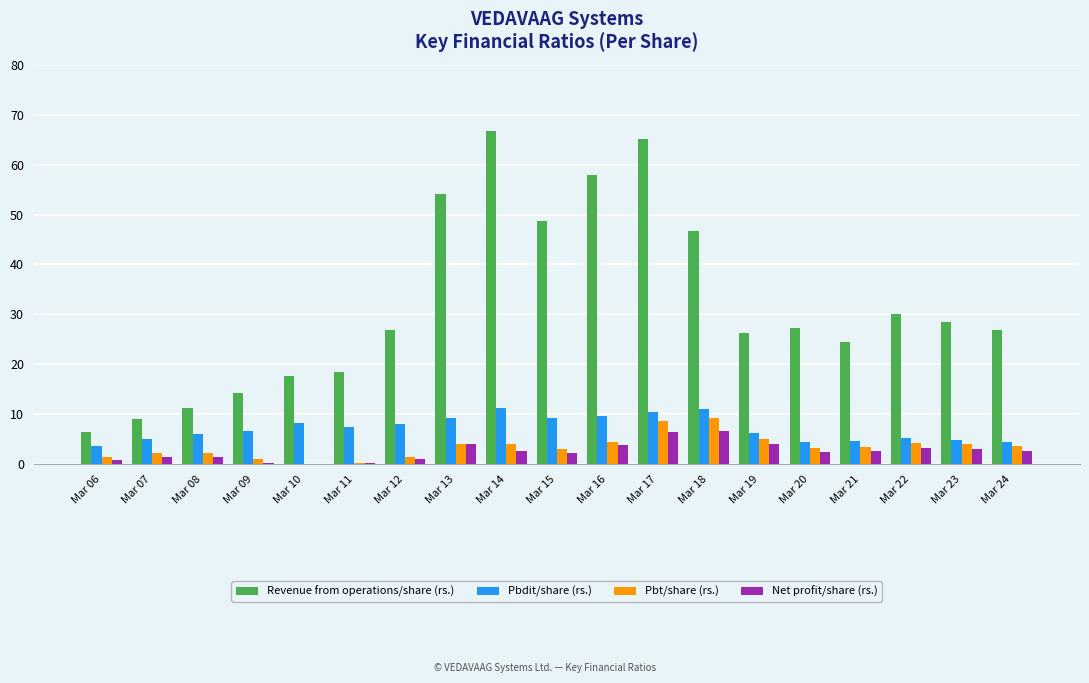

Is it true that Pbdit/share (rs.) equals 9.3 at Mar 13?

True